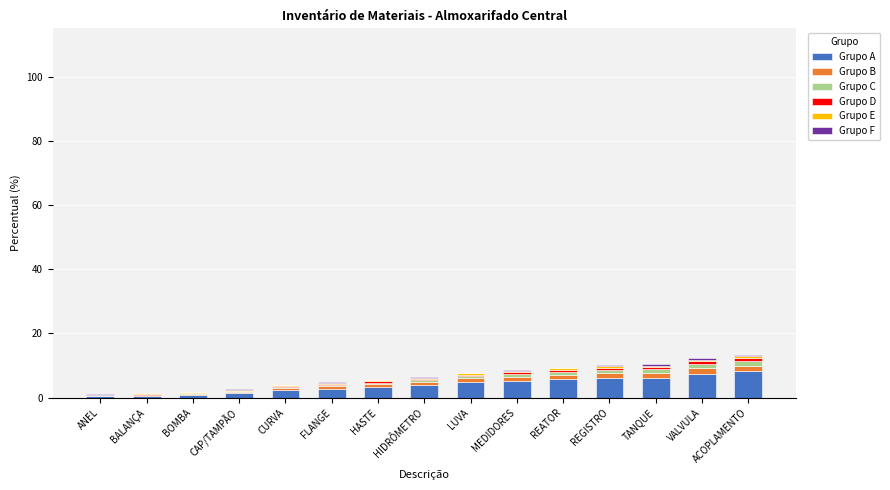

Count the number of categories in the chart.

15